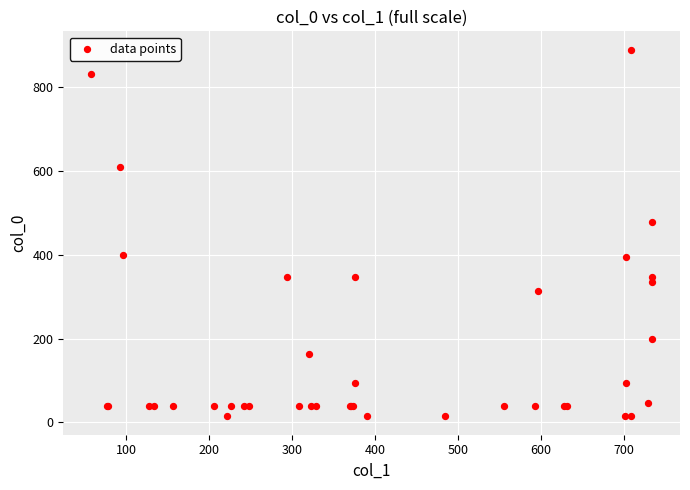

What Y value in the scatter plot is closest to 452?

478